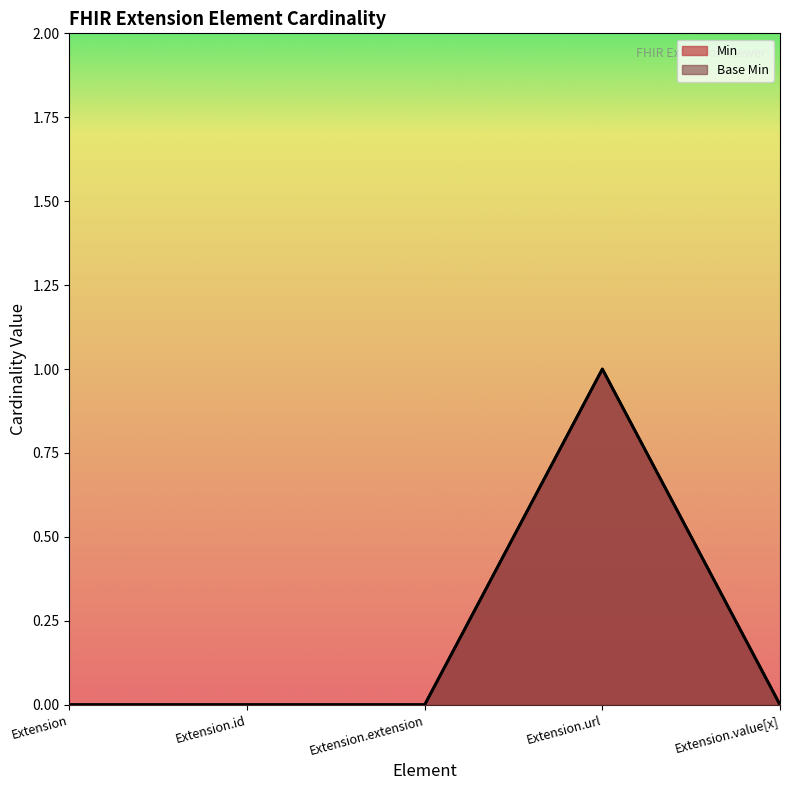

Which label corresponds to the smallest value in the chart?

Extension